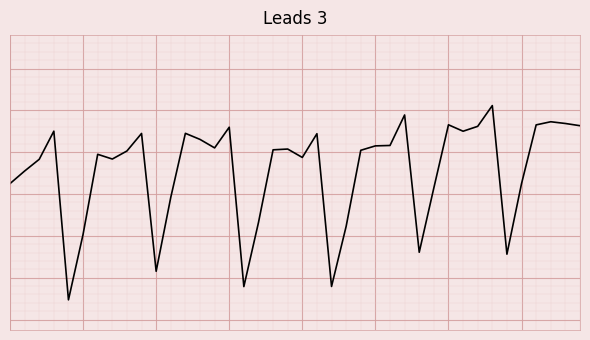

List the labels in order of value, smallest first.

4, 16, 22, 10, 34, 28, 5, 23, 17, 11, 29, 0, 35, 1, 2, 7, 20, 6, 8, 24, 18, 19, 14, 25, 26, 13, 21, 9, 12, 31, 3, 15, 32, 39, 36, 30, 38, 37, 27, 33